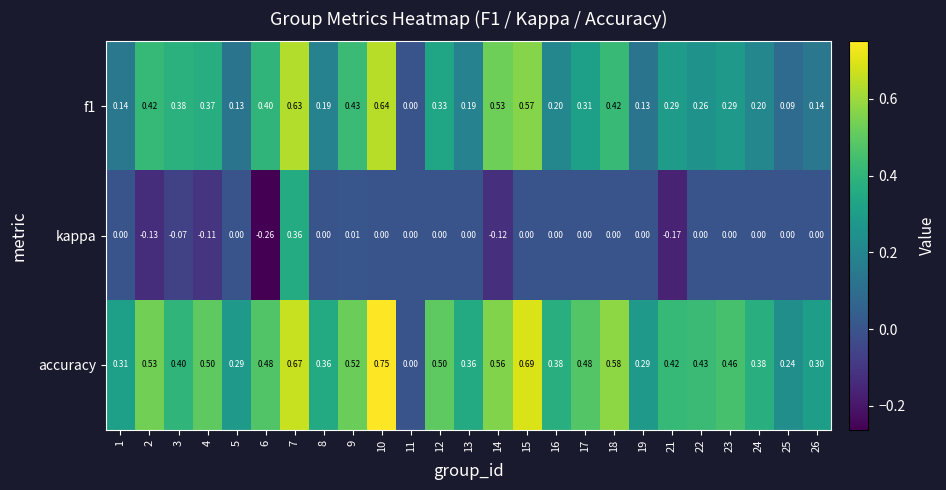

Which series has the widest spread of values?

accuracy